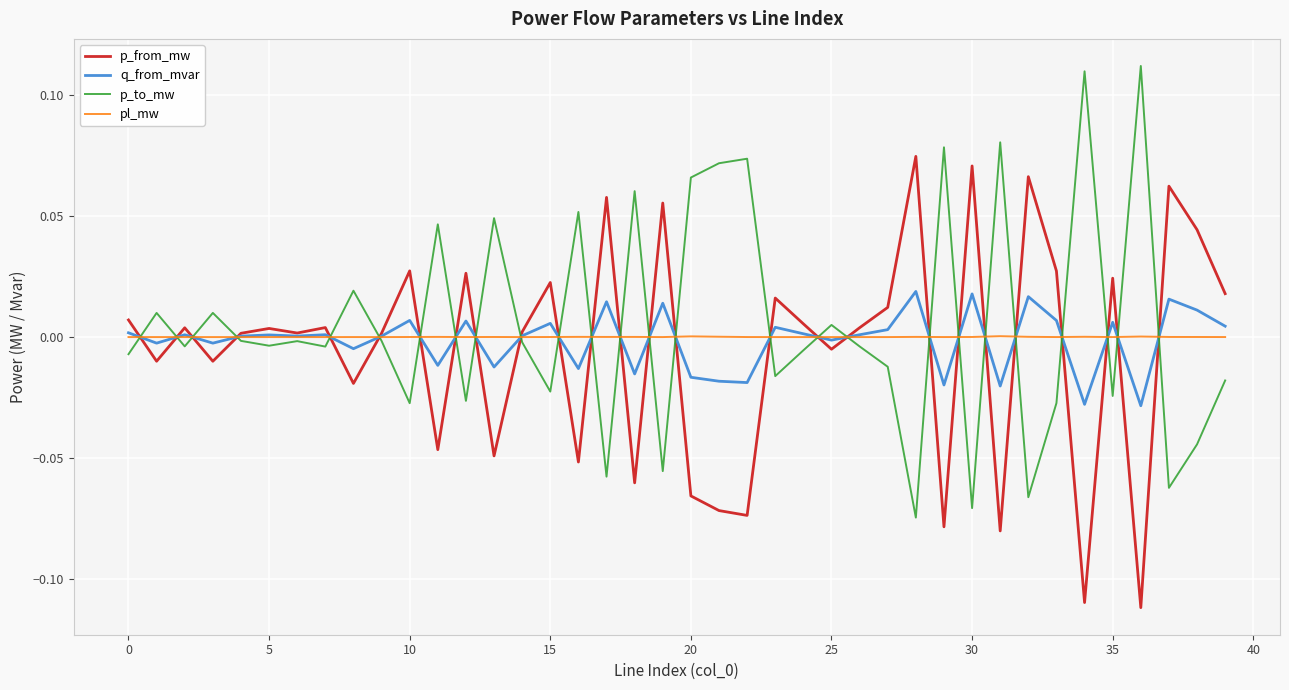

In pl_mw, how many points are lower than both neighbors (excluding endpoints)?

13